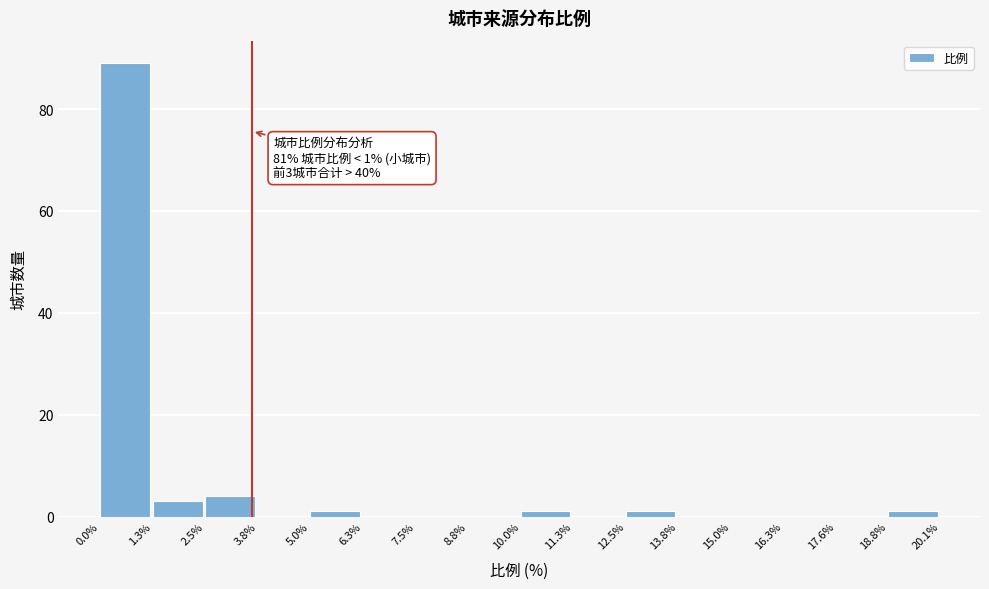

Over which range of the x-axis is the bar tallest?

0.0% to 1.3%